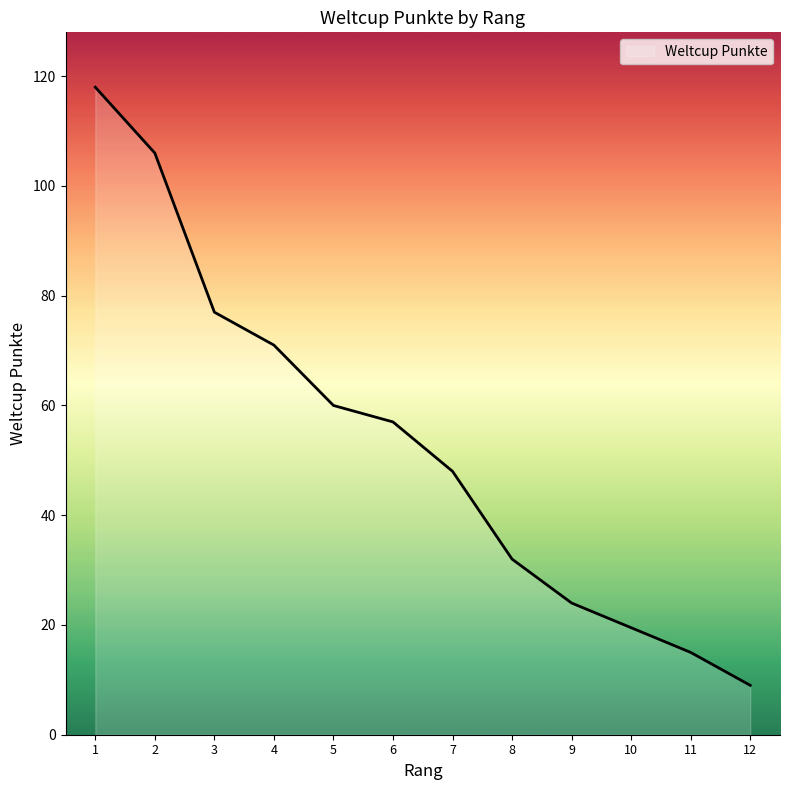

True or false: there are more than 1 points higher than both neighbors.

False